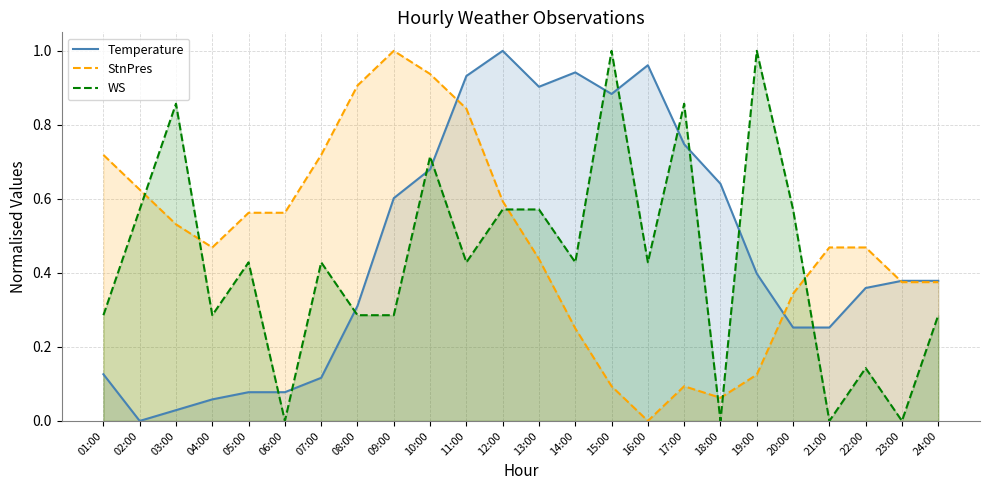

Reading left to right, what are all the values shown in this chart?

Temperature: 01:00=0.1	02:00=0.0	03:00=0.0	04:00=0.1	05:00=0.1	06:00=0.1	07:00=0.1	08:00=0.3	09:00=0.6	10:00=0.7	11:00=0.9	12:00=1.0	13:00=0.9	14:00=0.9	15:00=0.9	16:00=1.0	17:00=0.7	18:00=0.6	19:00=0.4	20:00=0.3	21:00=0.3	22:00=0.4	23:00=0.4	24:00=0.4
StnPres: 01:00=0.7	02:00=0.6	03:00=0.5	04:00=0.5	05:00=0.6	06:00=0.6	07:00=0.7	08:00=0.9	09:00=1.0	10:00=0.9	11:00=0.8	12:00=0.6	13:00=0.4	14:00=0.3	15:00=0.1	16:00=0.0	17:00=0.1	18:00=0.1	19:00=0.1	20:00=0.3	21:00=0.5	22:00=0.5	23:00=0.4	24:00=0.4
WS: 01:00=0.3	02:00=0.6	03:00=0.9	04:00=0.3	05:00=0.4	06:00=0.0	07:00=0.4	08:00=0.3	09:00=0.3	10:00=0.7	11:00=0.4	12:00=0.6	13:00=0.6	14:00=0.4	15:00=1.0	16:00=0.4	17:00=0.9	18:00=0.0	19:00=1.0	20:00=0.6	21:00=0.0	22:00=0.1	23:00=0.0	24:00=0.3